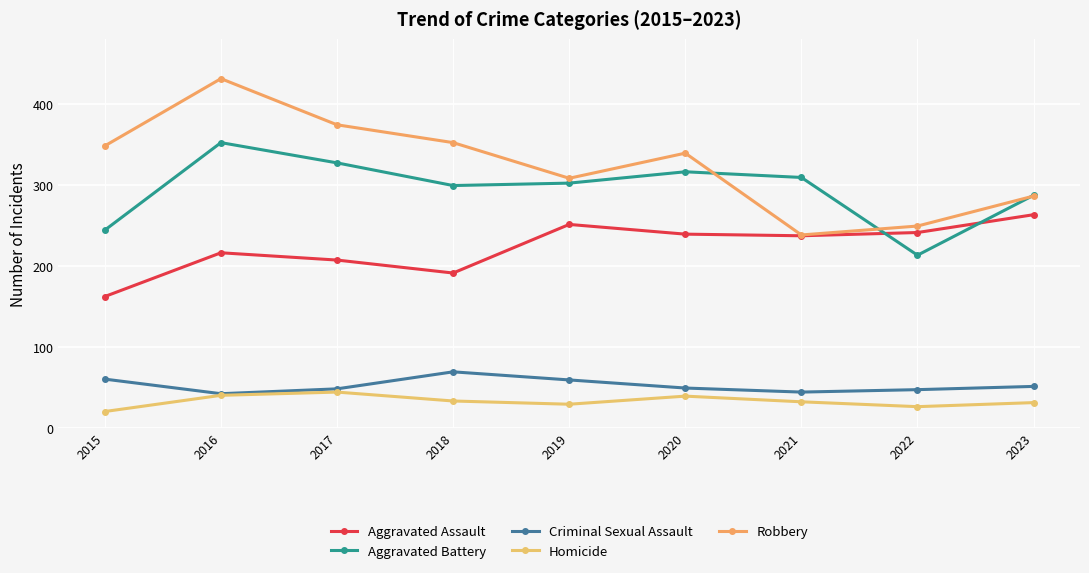

Count the number of categories in the chart.

9